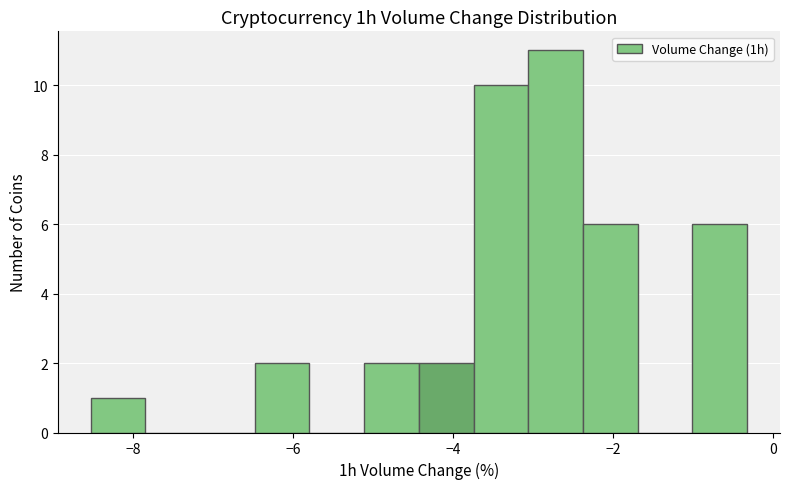

Around what value on the x-axis is the tallest bar? Give the approximate position of its centre, as read against the axis.

-2.8